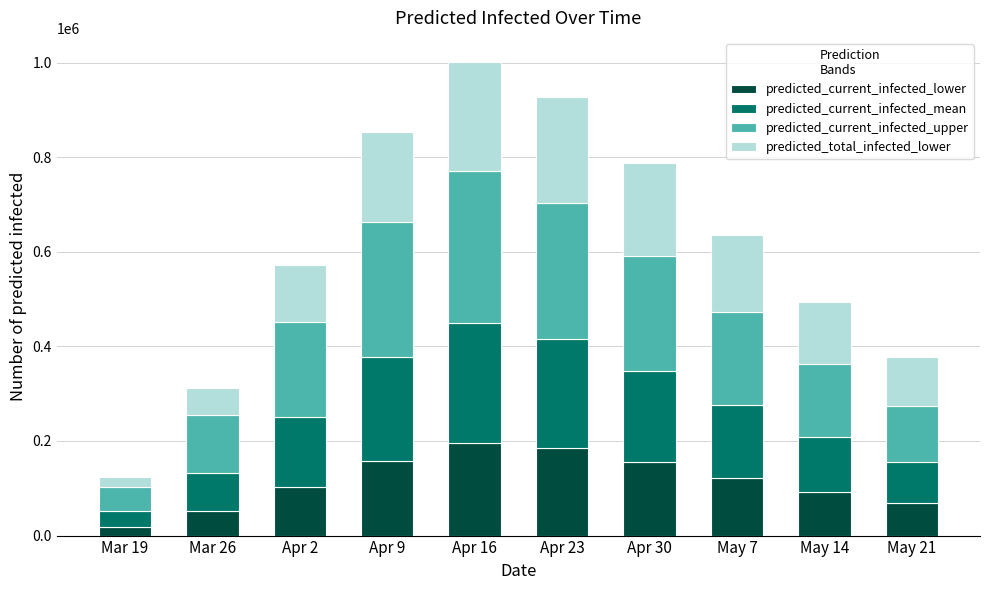

What is the total value across all series at Apr 9?

853000